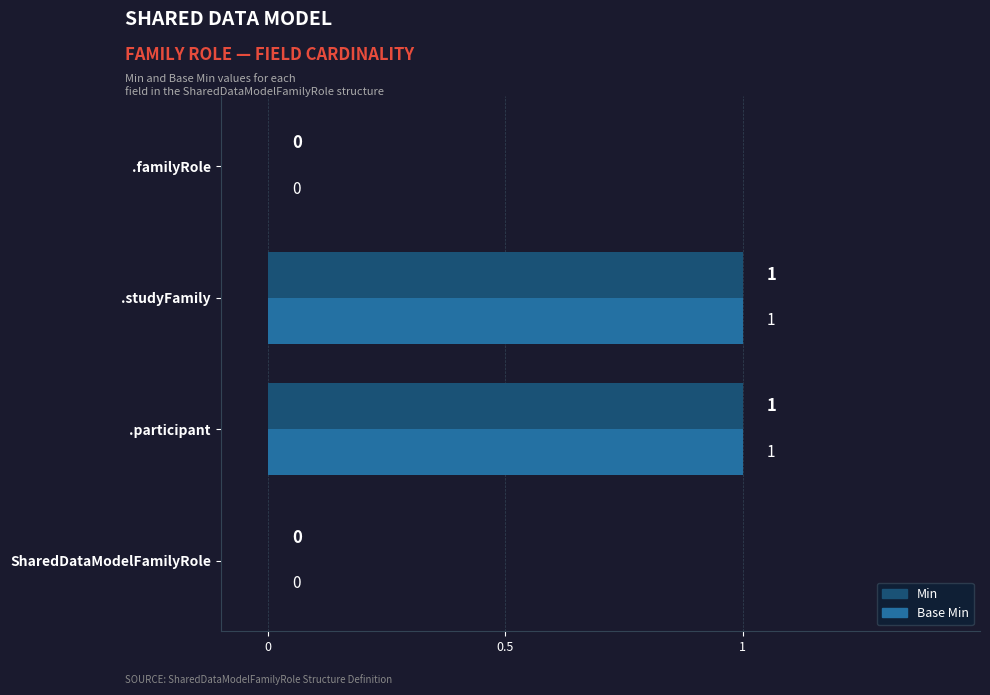

The value of Base Min at SharedDataModelFamilyRole is 1. True or false?

False